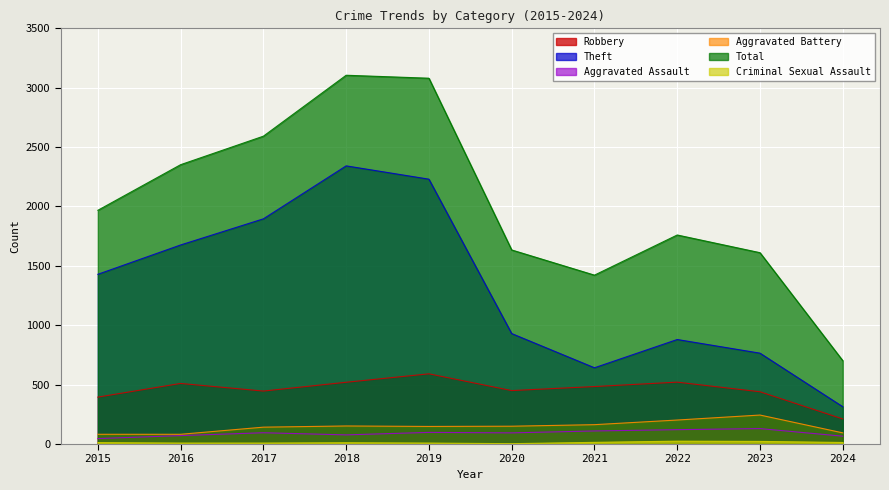

True or false: Criminal Sexual Assault and Theft intersect in this chart.

False